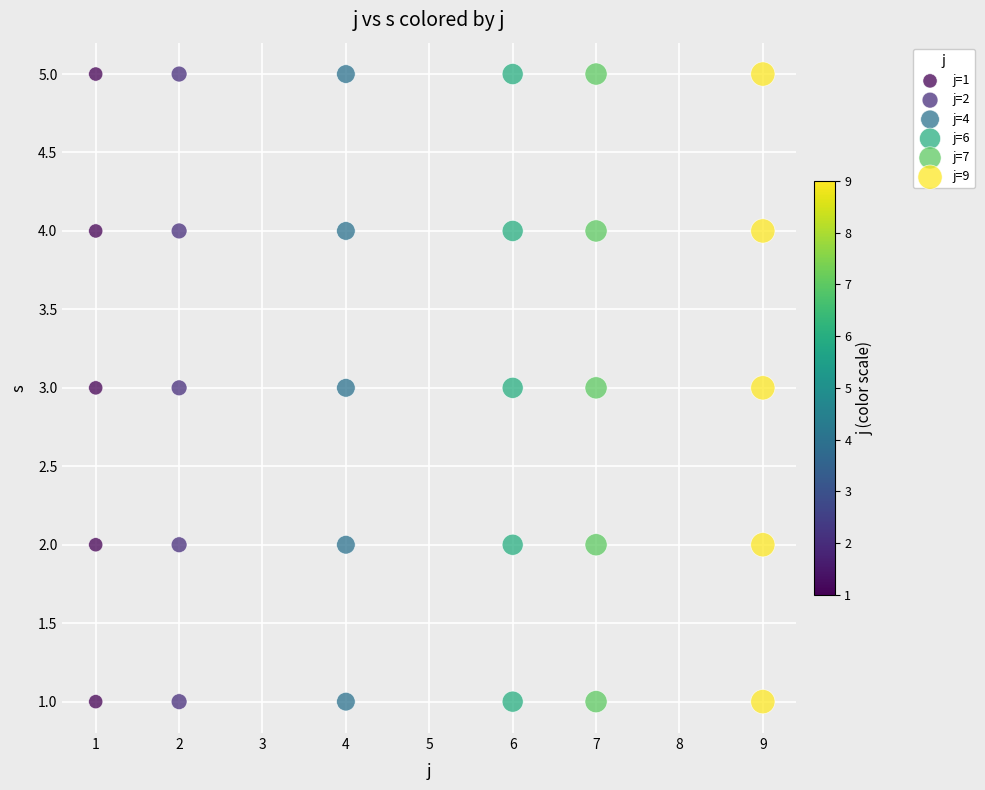

What are all the series names shown in the legend?

j=1, j=2, j=4, j=6, j=7, j=9